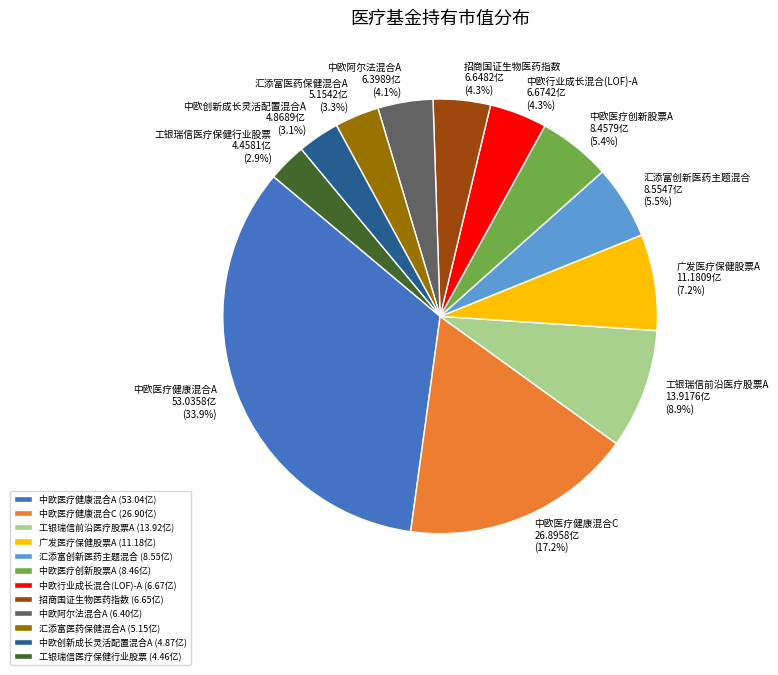

Is there any slice that represents more than half of the pie?

No